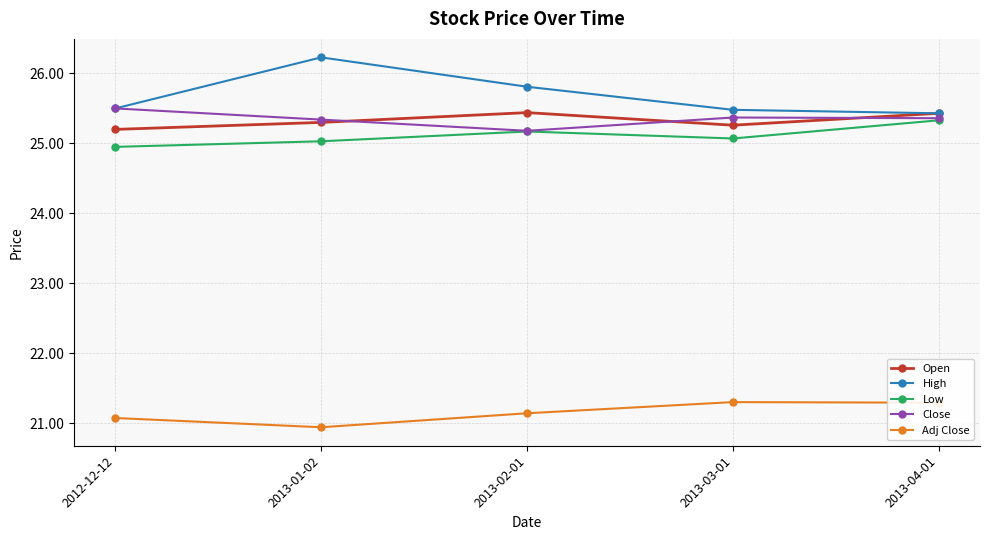

Where does the Adj Close series first go above 21?

2012-12-12